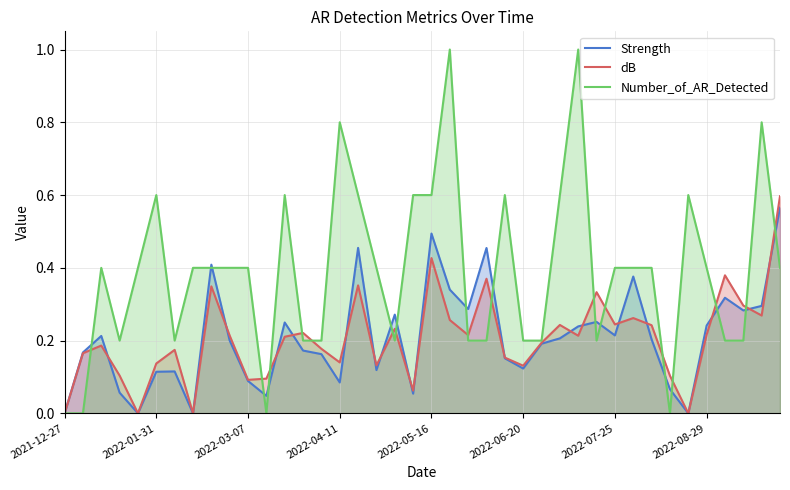

True or false: Number_of_AR_Detected has a value of 0.1 at 26.

False